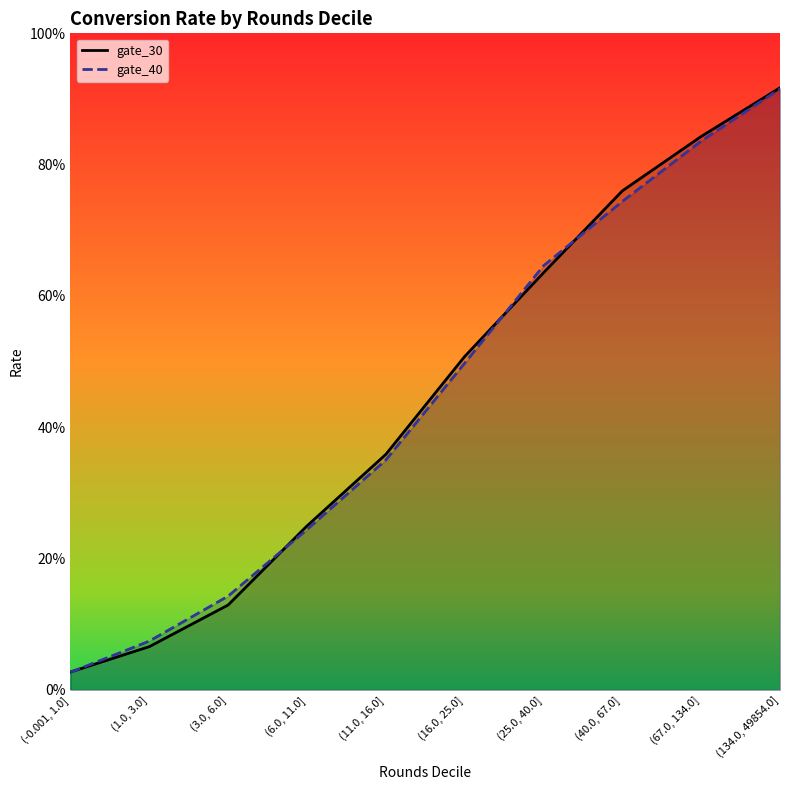

Which series ends up on top after the final intersection of gate_30 and gate_40?

gate_30